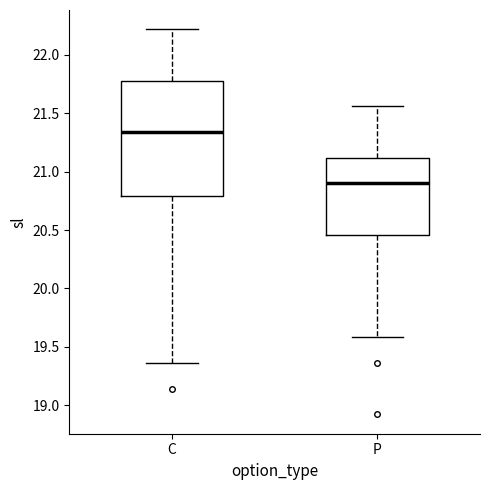

Which box has the highest median line?

C